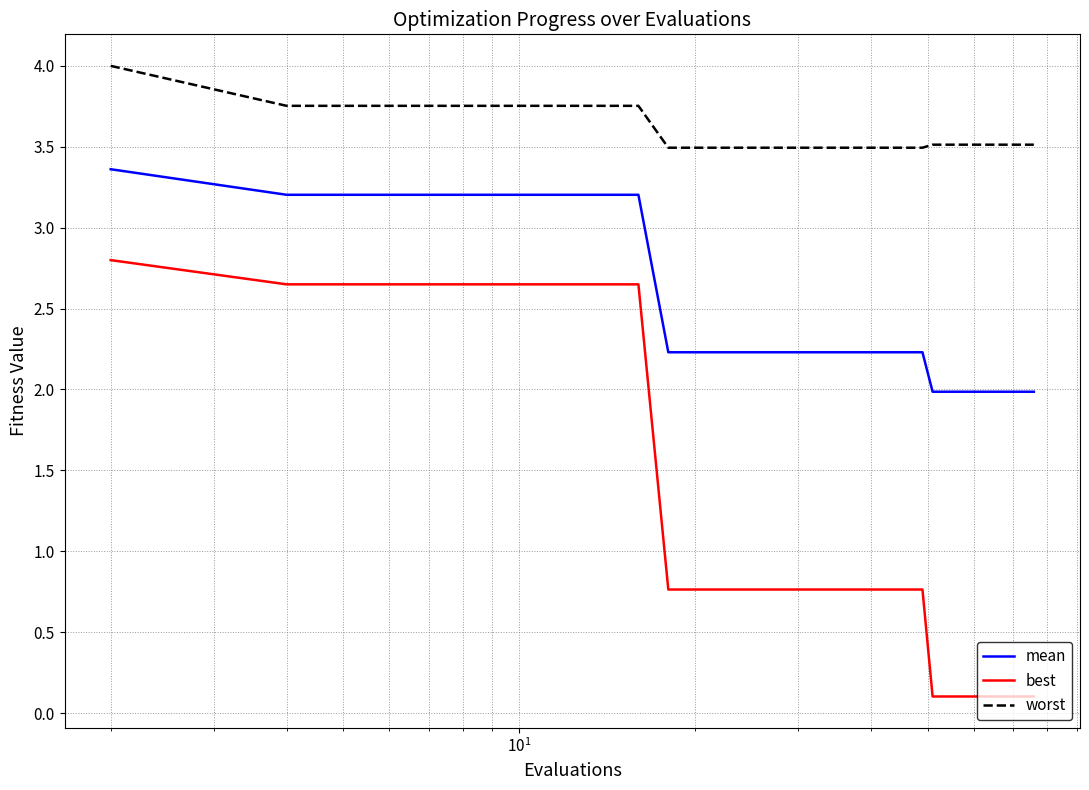

True or false: mean and worst cross at least once.

False